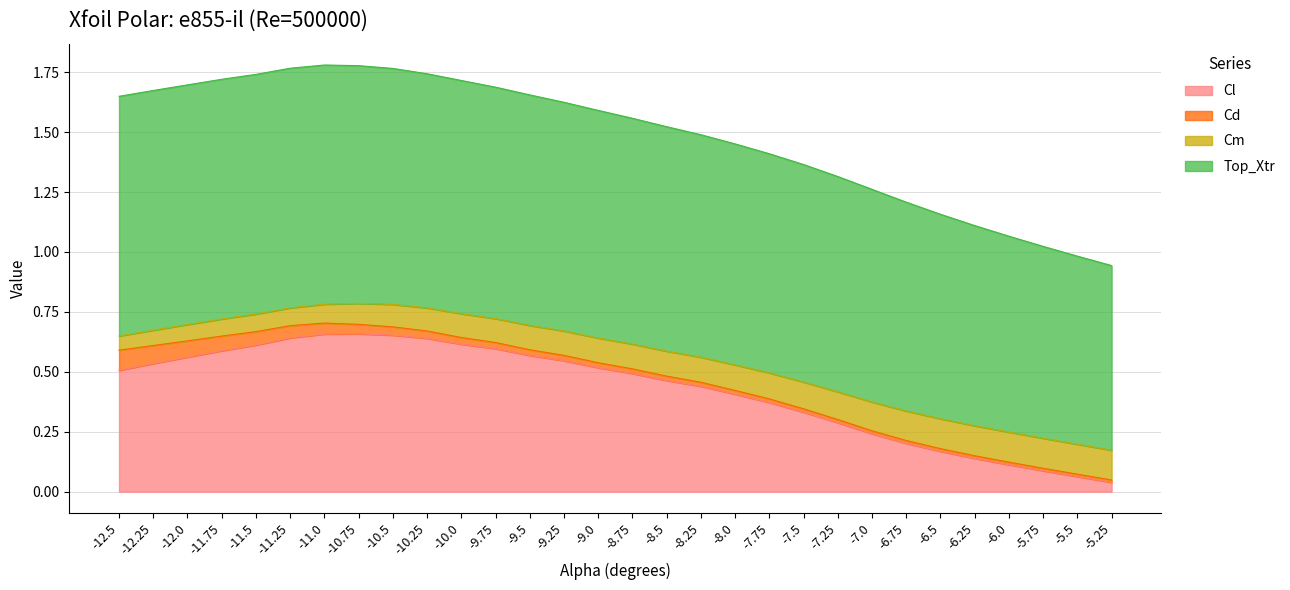

Is it true that Cl equals 0.1 at -6.0?

True